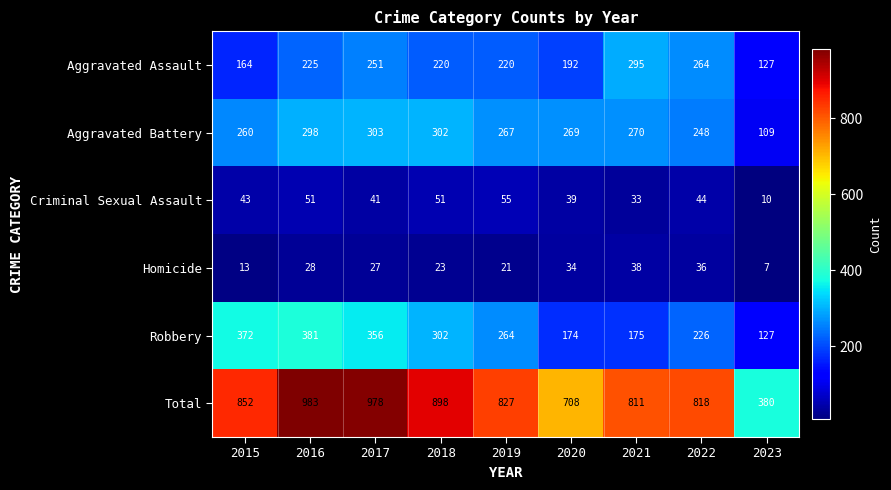

What is the difference between the Aggravated Battery values at 2018 and 2016?

4